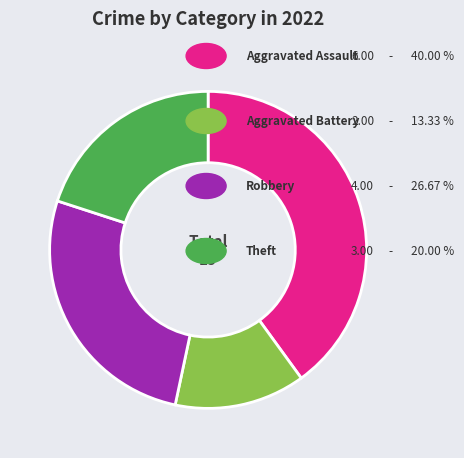

Is there any slice that represents more than half of the pie?

No